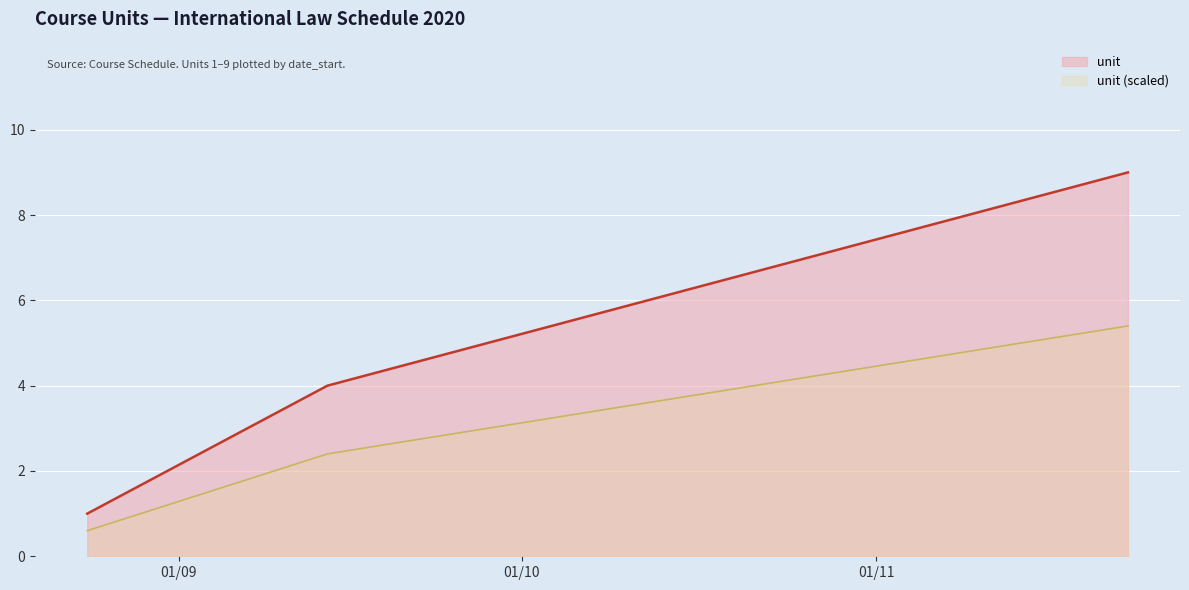

Where does the data first go above 5?

2020-10-12